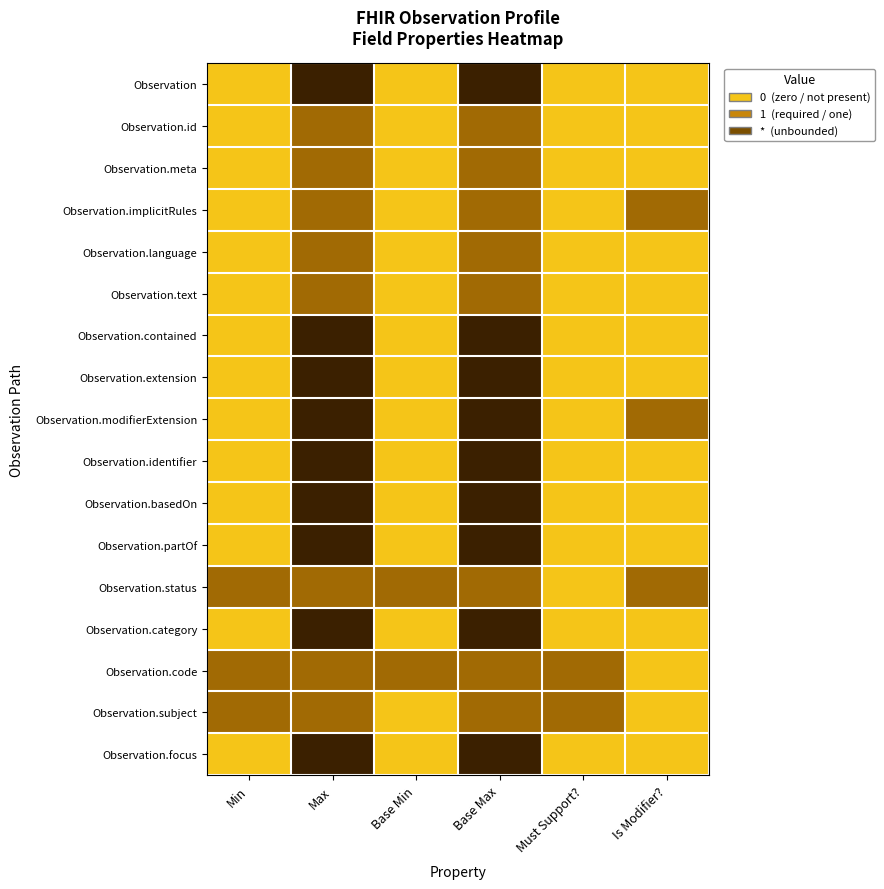

List the series in order of their peak value, highest first.

Observation, Observation.contained, Observation.extension, Observation.modifierExtension, Observation.identifier, Observation.basedOn, Observation.partOf, Observation.category, Observation.focus, Observation.id, Observation.meta, Observation.implicitRules, Observation.language, Observation.text, Observation.status, Observation.code, Observation.subject